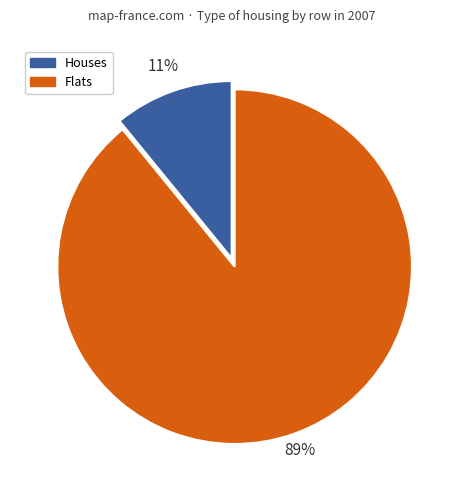

Which has a higher value, Flats or Houses?

Flats